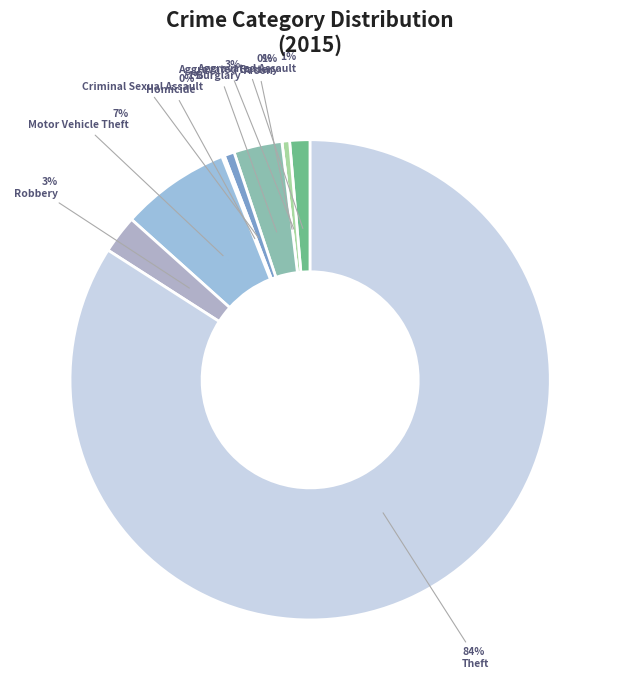

What percentage is the Aggravated Battery slice, to the nearest percent?

1%